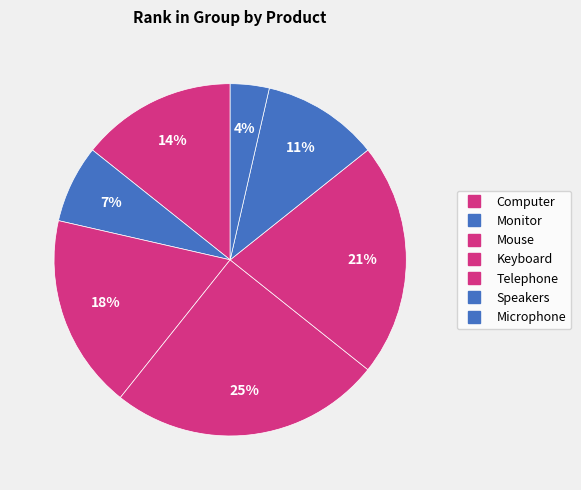

Does Microphone account for over 50% of the chart?

No